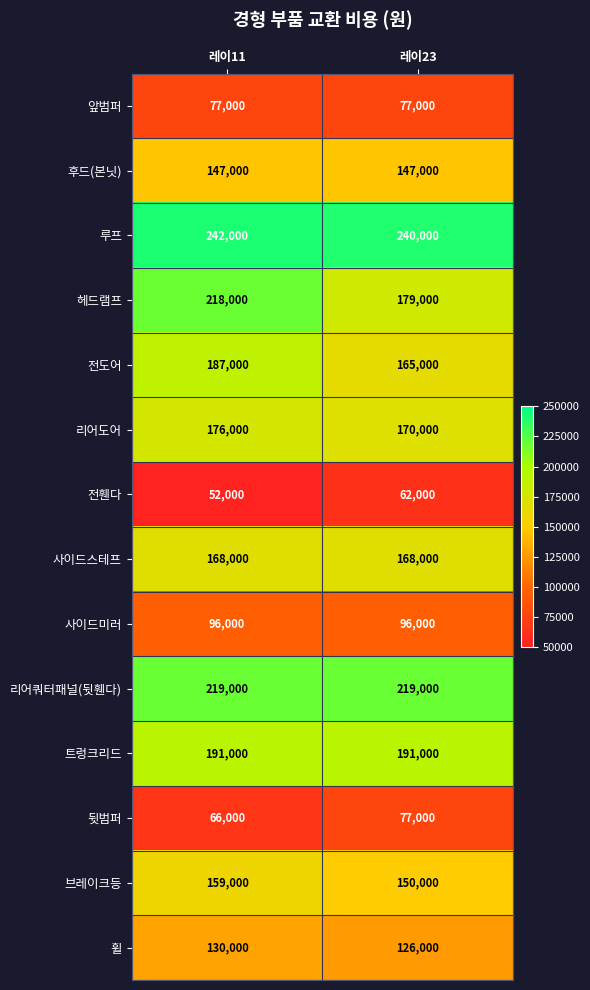

At how many categories does at least one series exceed 171414?

2